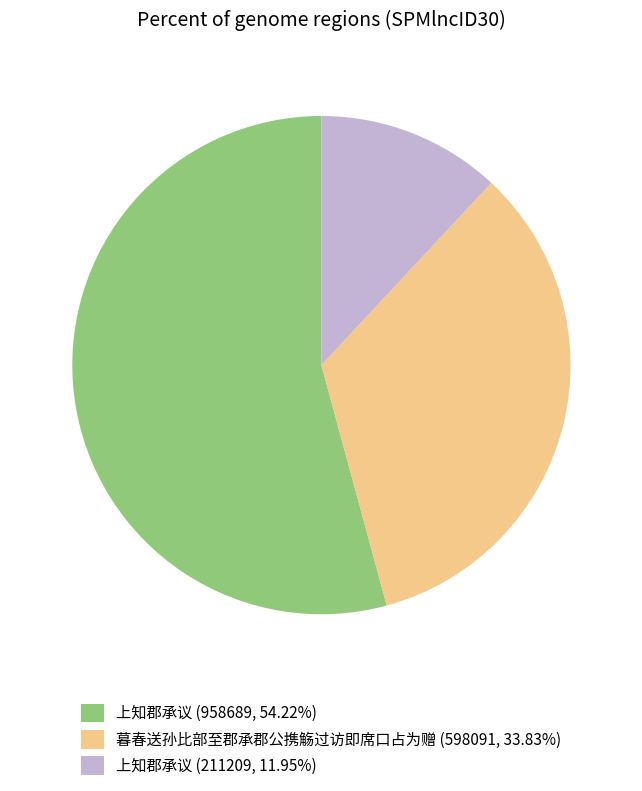

Is there any slice that represents more than half of the pie?

Yes